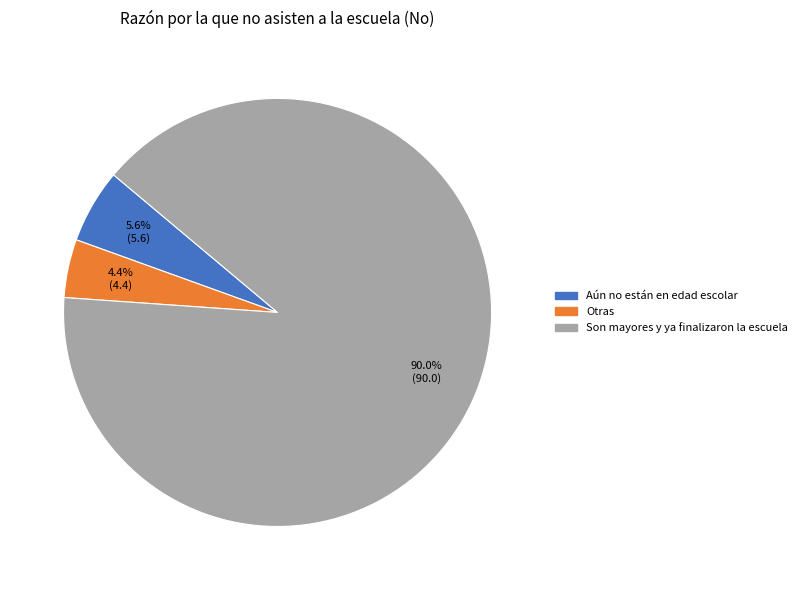

Is there any slice that represents more than half of the pie?

Yes